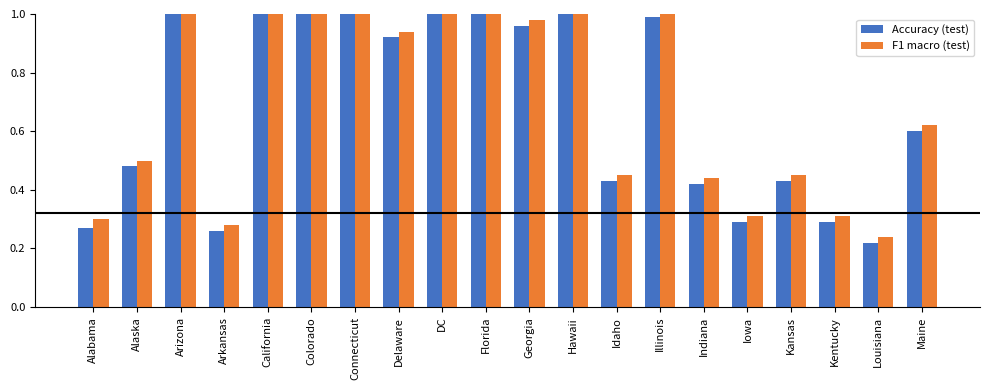

Does the chart contain any negative values?

No